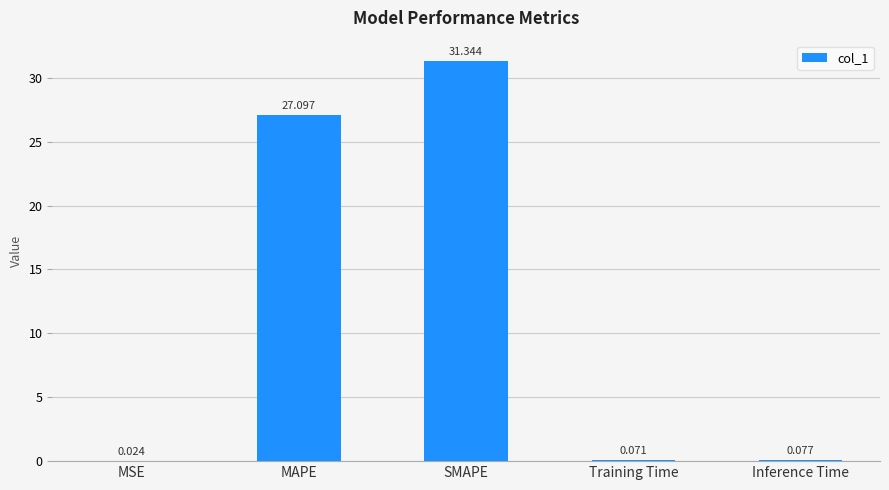

At which label is the value closest to 15?

MAPE